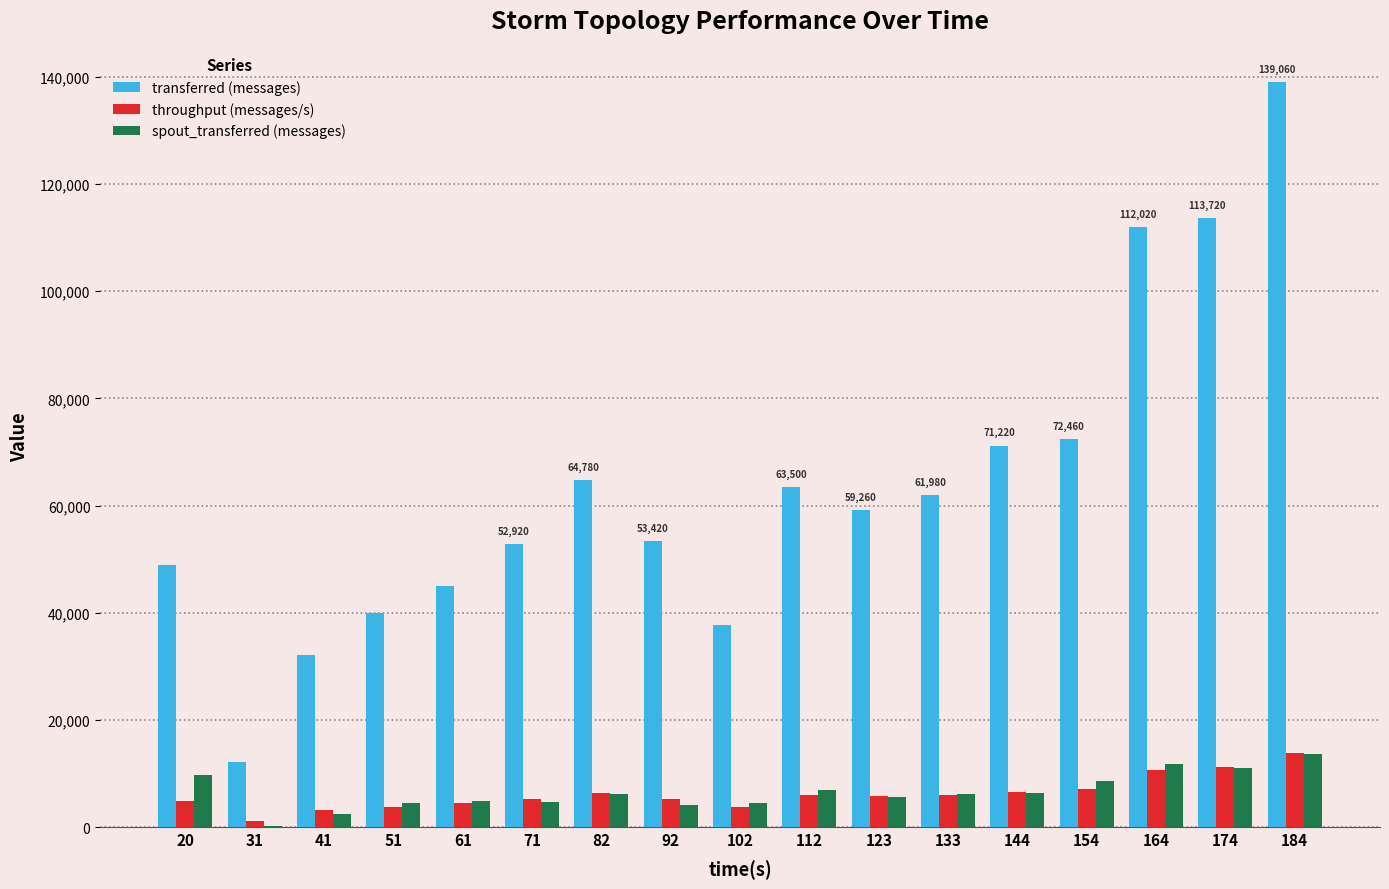

What is the maximum value for transferred (messages)?

139060